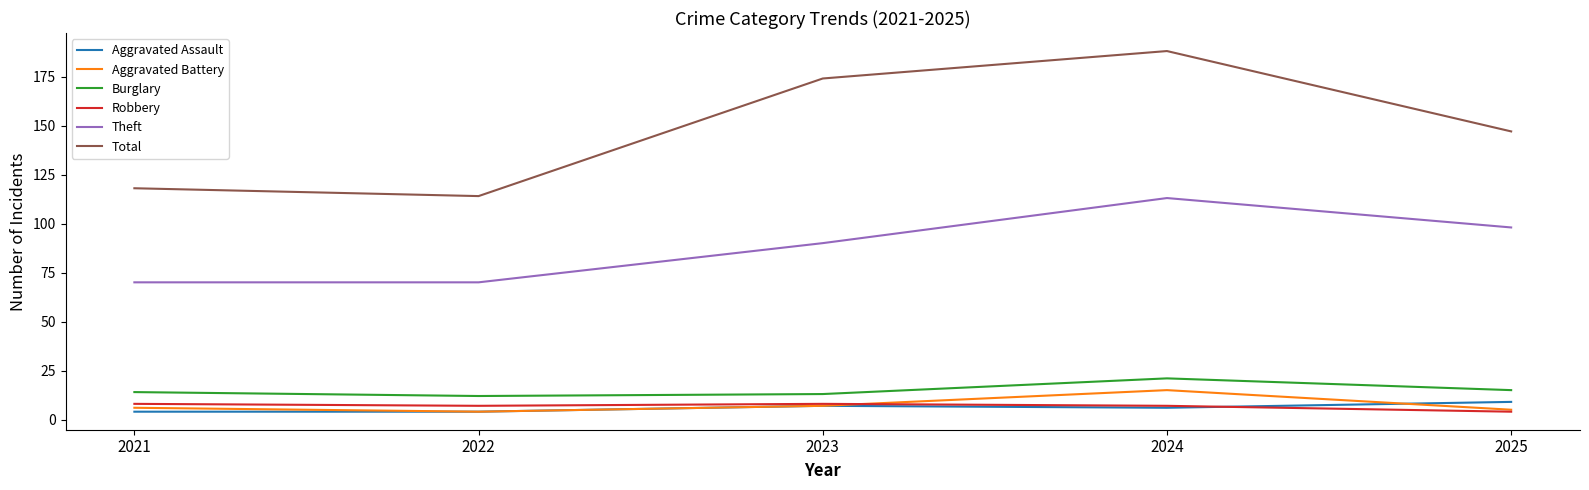

Reading left to right, list all the values displayed in this chart.

Aggravated Assault: 4	4	7	6	9
Aggravated Battery: 6	4	7	15	5
Burglary: 14	12	13	21	15
Robbery: 8	7	8	7	4
Theft: 70	70	90	113	98
Total: 118	114	174	188	147